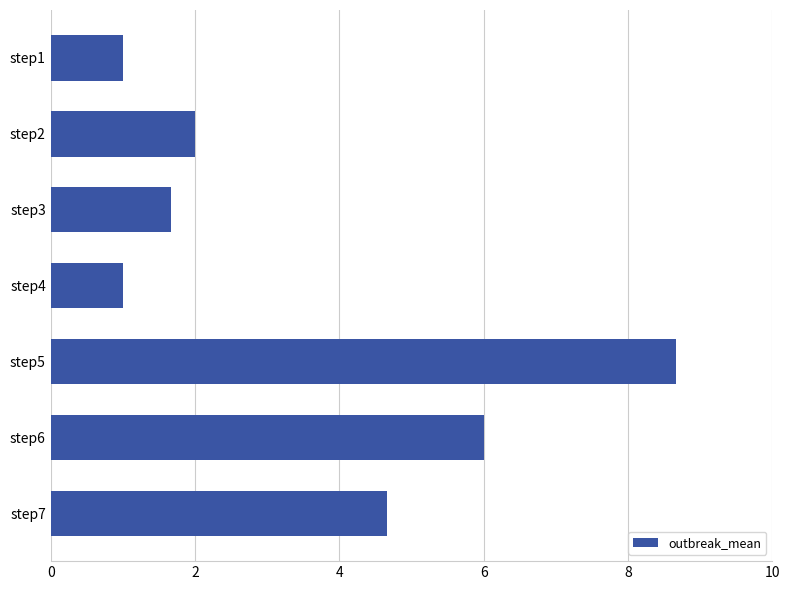

What is the maximum value shown in the chart?

8.7